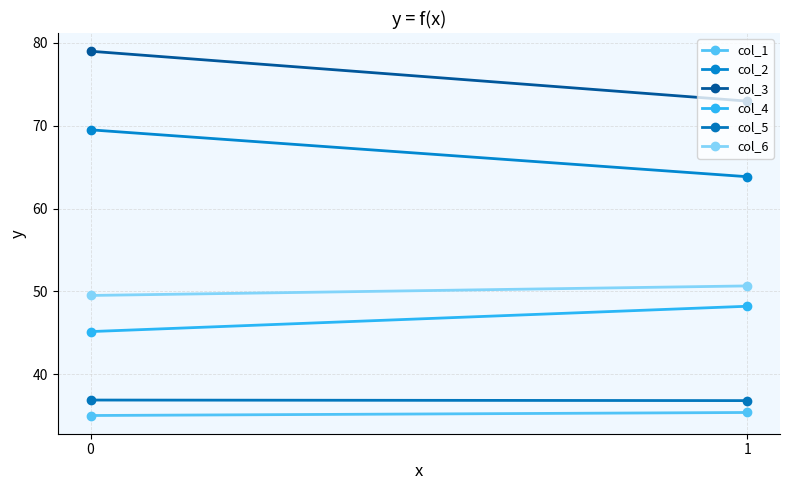

What is the sum of the col_5 values at 0 and 1?

73.7